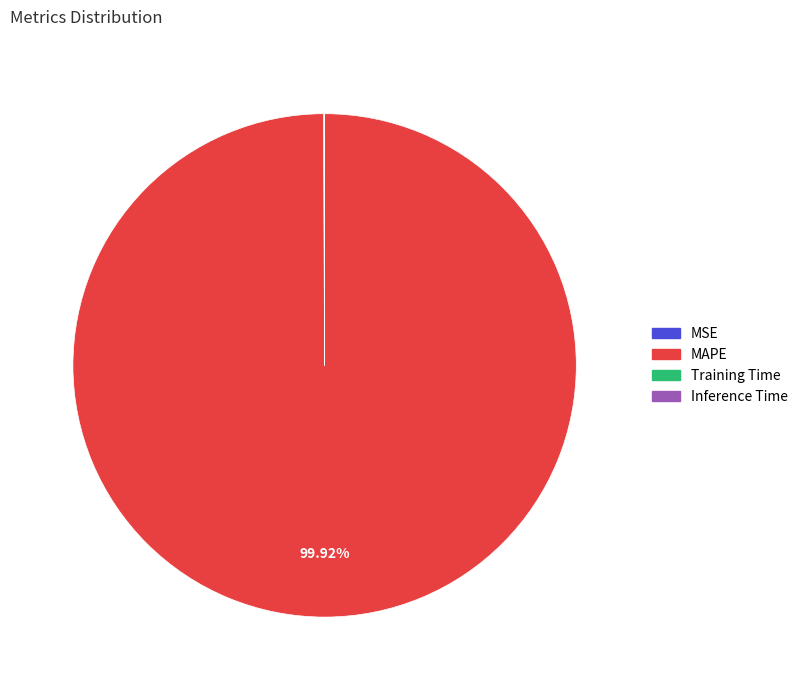

Which category accounts for the majority?

MAPE